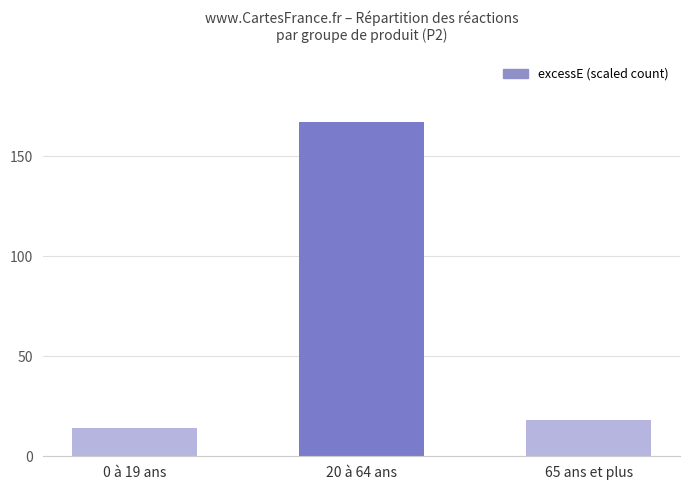

What is the difference between the maximum and second lowest values?

149